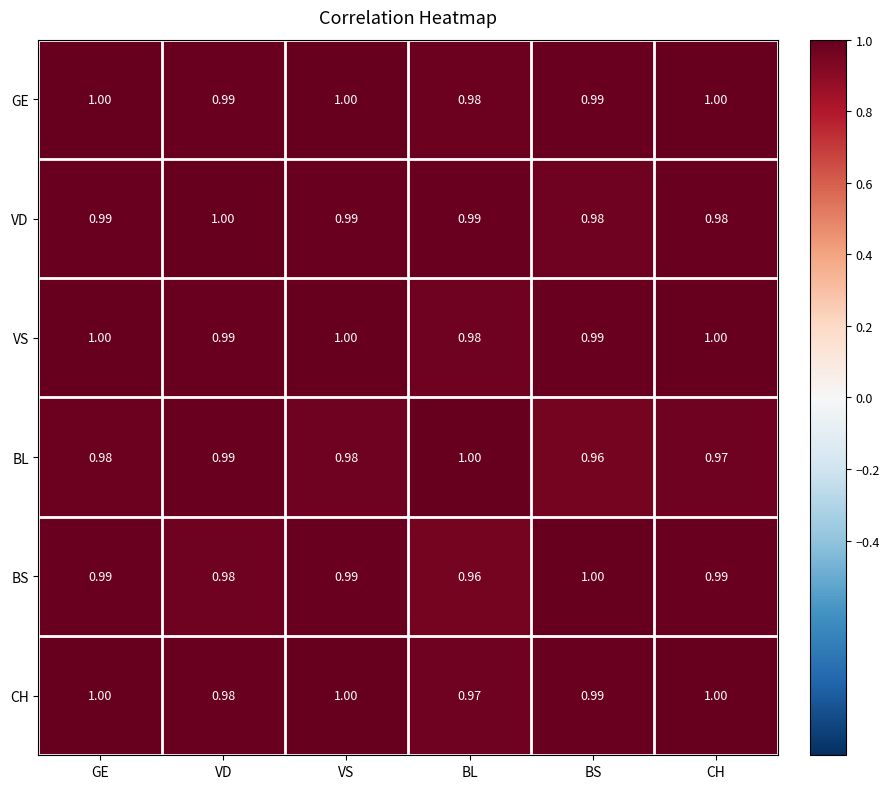

Which series changed the most between GE and VD?

CH